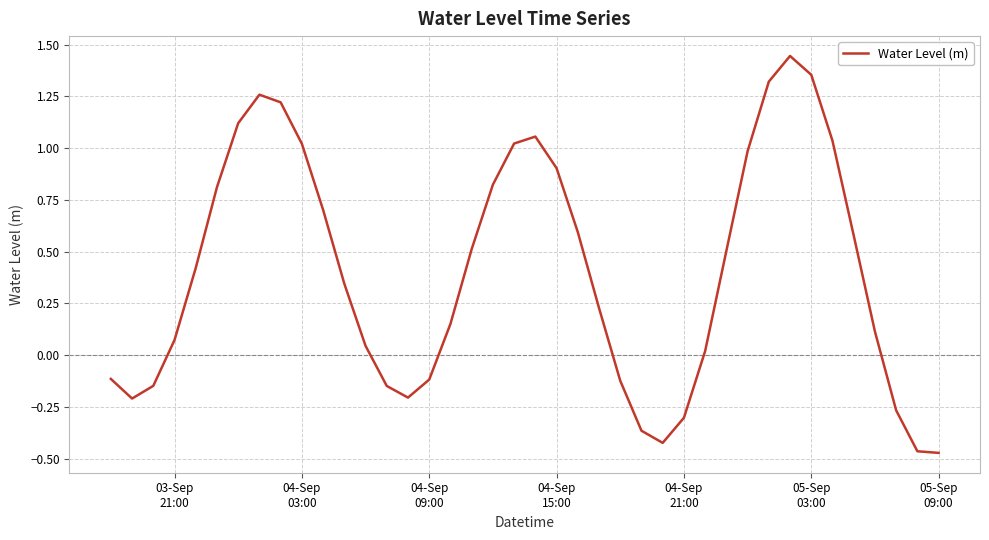

What is the difference between the maximum and minimum values?

1.9